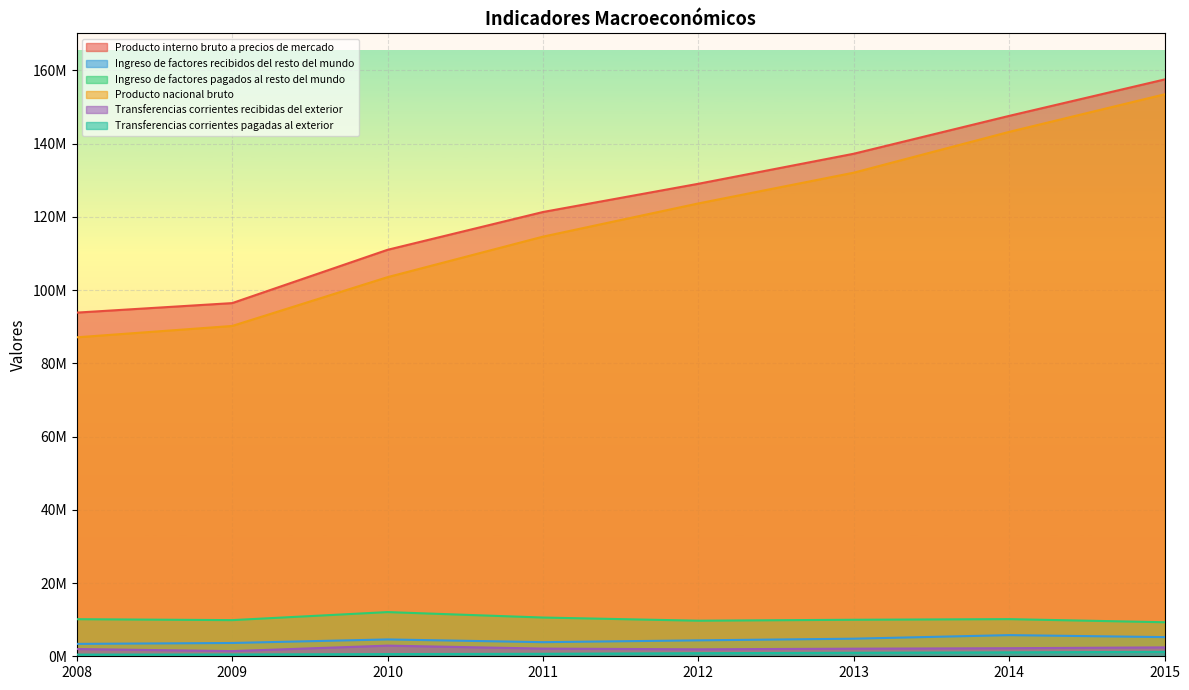

What are all the series names shown in the legend?

Producto interno bruto a precios de mercado, Ingreso de factores recibidos del resto del mundo, Ingreso de factores pagados al resto del mundo, Producto nacional bruto, Transferencias corrientes recibidas del exterior, Transferencias corrientes pagadas al exterior